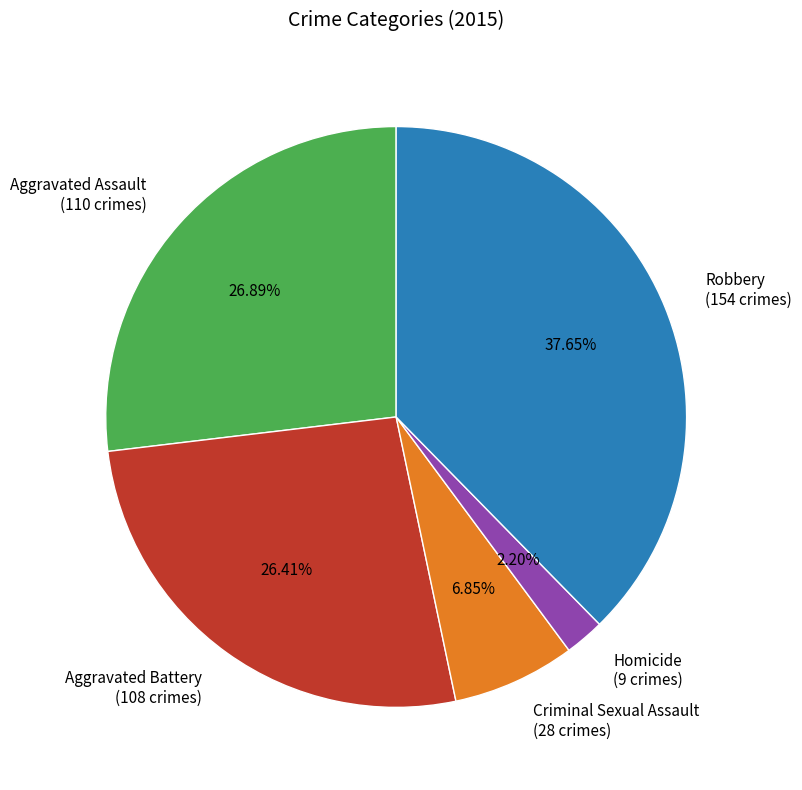

What is the smallest slice in the pie chart?

Homicide